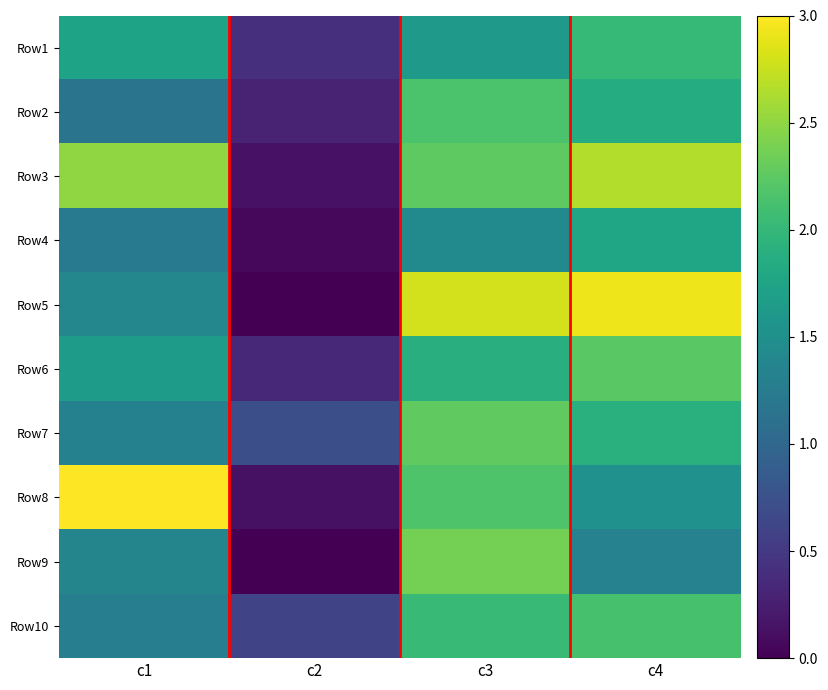

Rank the series at c2 from highest to lowest value.

Row7, Row10, Row1, Row6, Row2, Row3, Row8, Row4, Row9, Row5